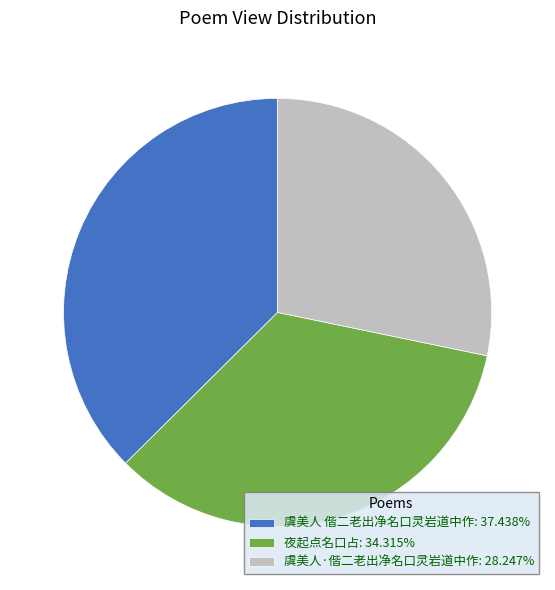

How many slices are in this pie chart?

3